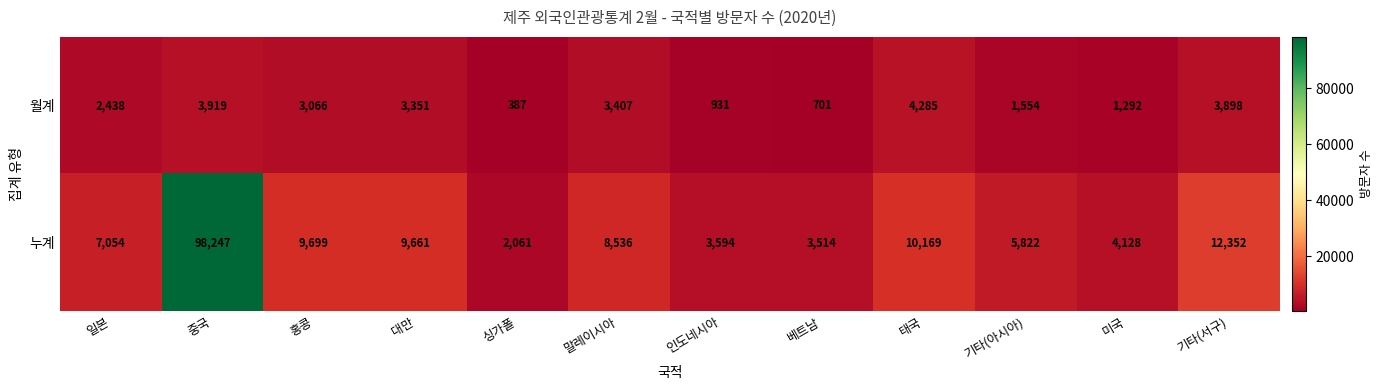

What is the difference between the maximum and second lowest values in the 누계 series?

94733